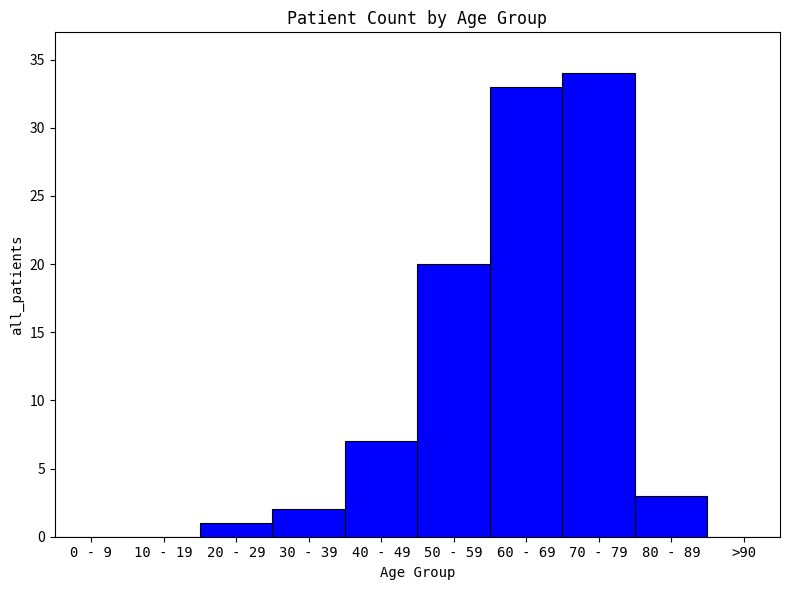

The value at 60 - 69 is 33. True or false?

True